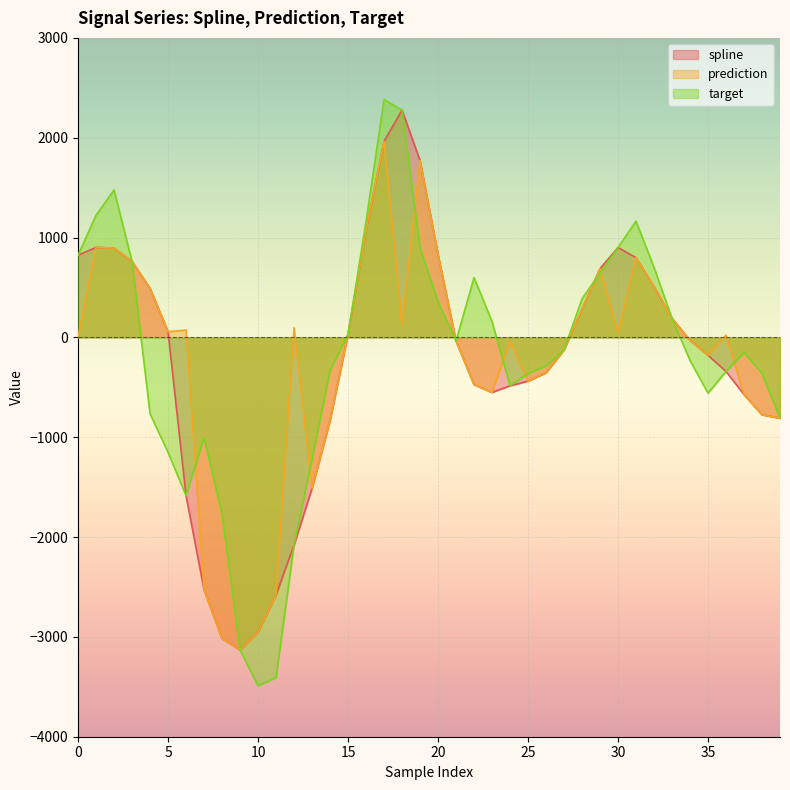

What is the value of the target point at the 22nd from the left?

-35.9